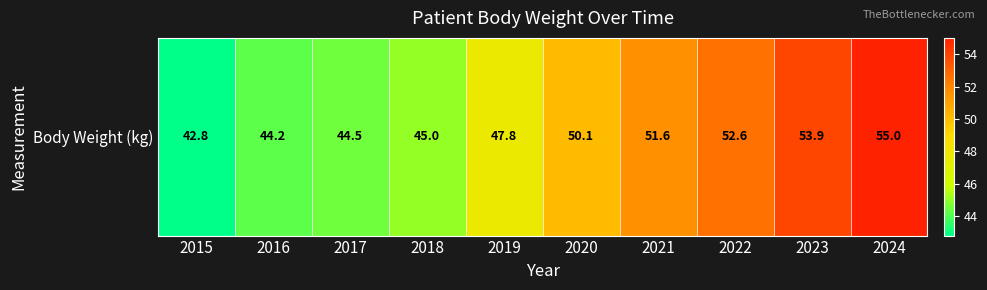

What is the maximum value shown in the chart?

55.0